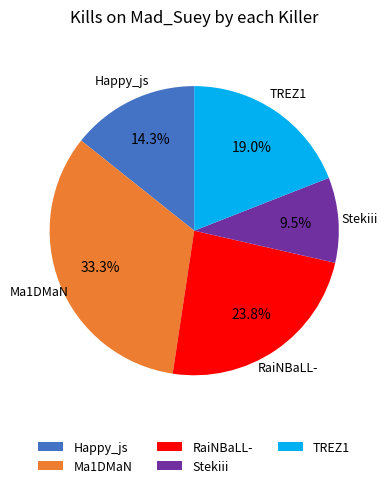

Is it true that RaiNBaLL- is 35% of the pie?

False